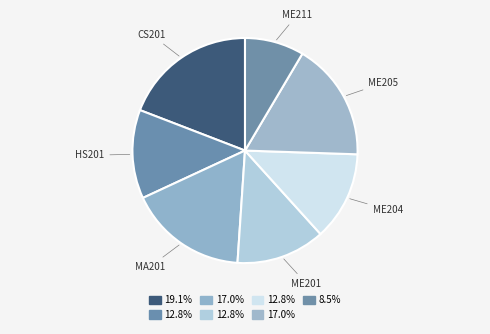

Combined, do HS201 and CS201 account for over 50%?

No